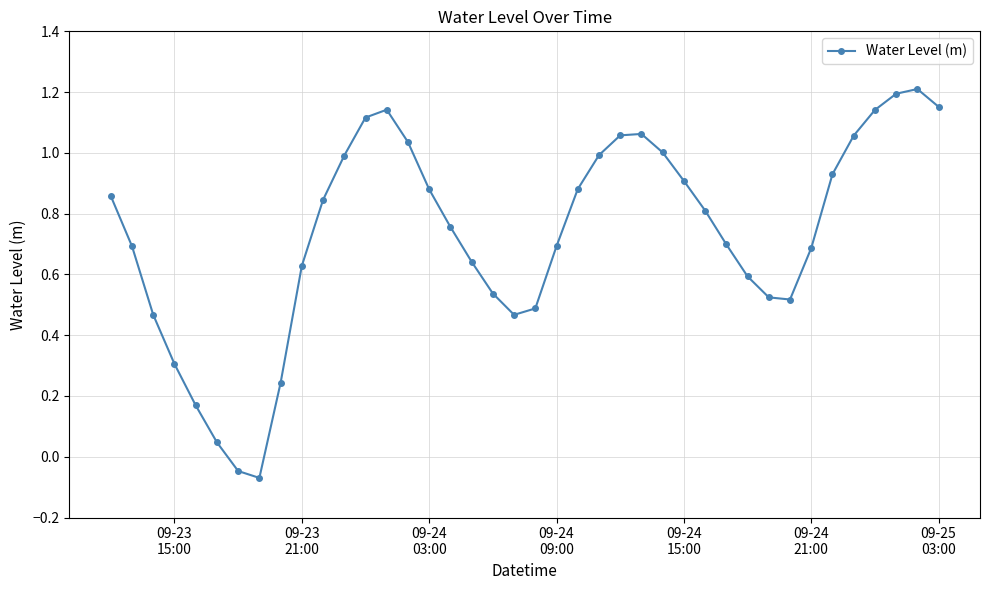

What is the difference between the second highest and minimum values?

1.3